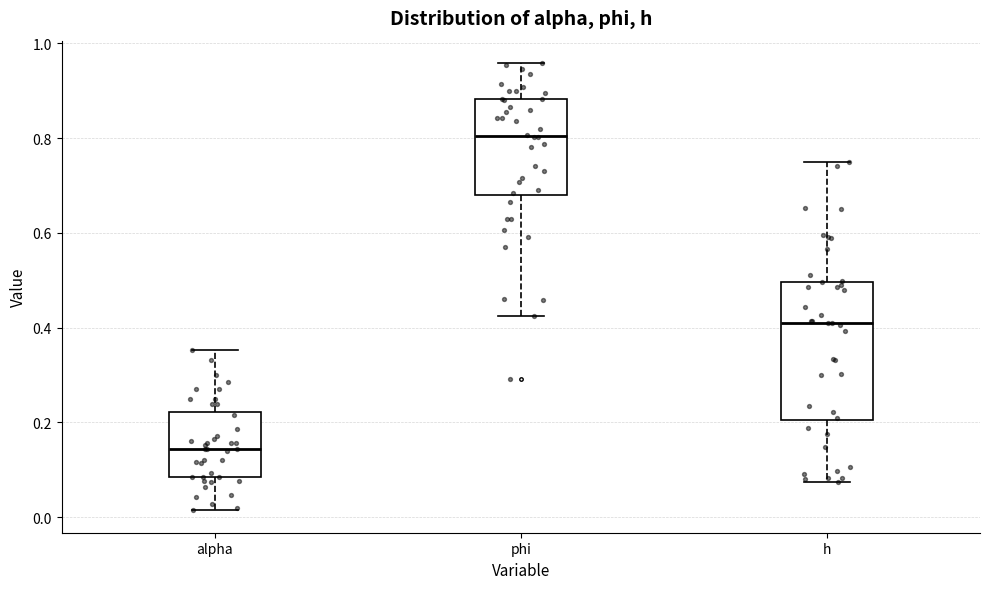

Which box is the tallest, from its lower edge to its upper edge?

h